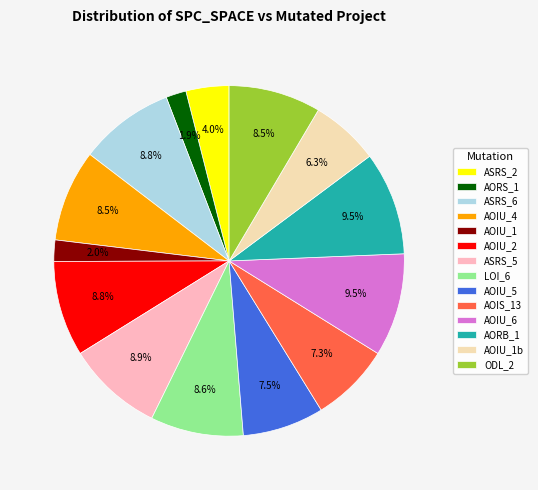

Is AOIU_6 the majority of the pie?

No